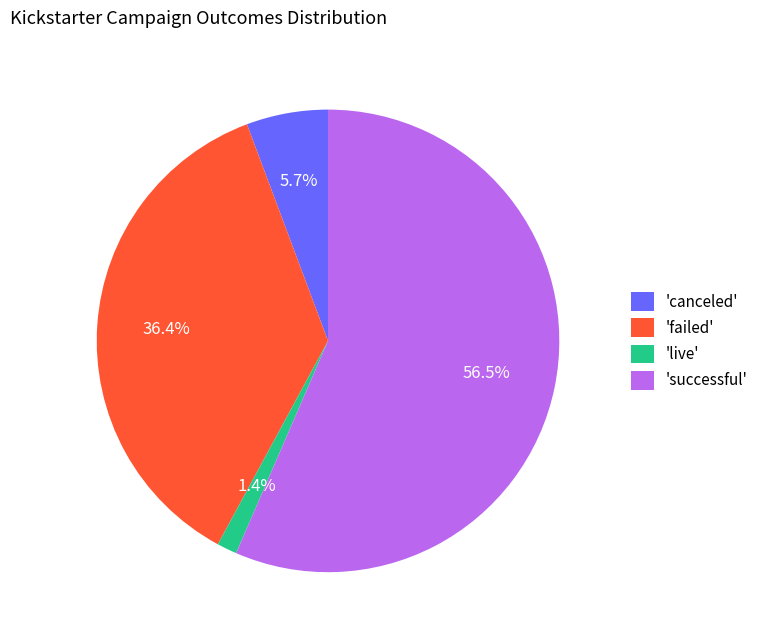

Combined, what portion of the pie is 'live' and 'canceled'?

7.1%